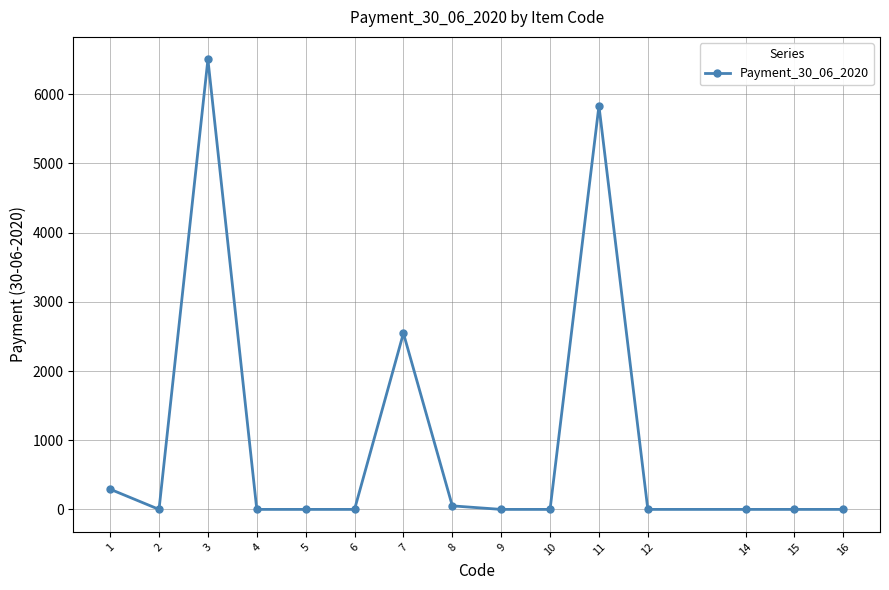

At which category does the data reach its first local valley?

2